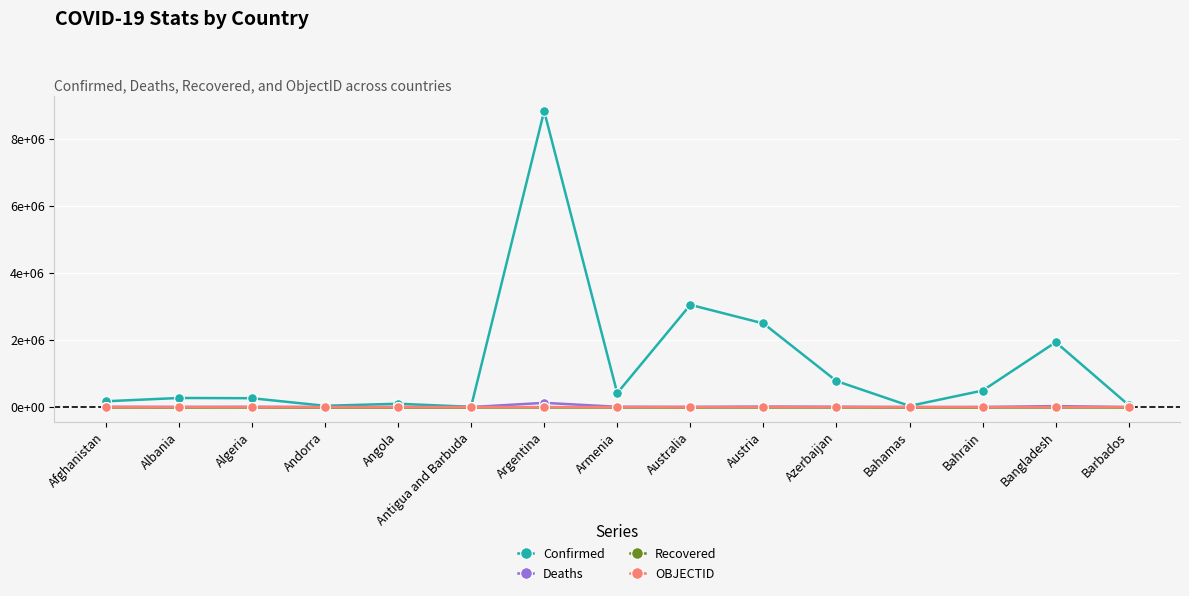

In Deaths, how many points are lower than both neighbors (excluding endpoints)?

5